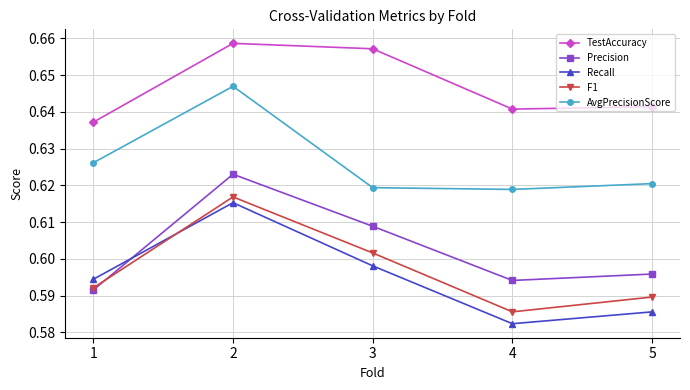

At 3, list the series in order from largest to smallest.

TestAccuracy, AvgPrecisionScore, Precision, F1, Recall